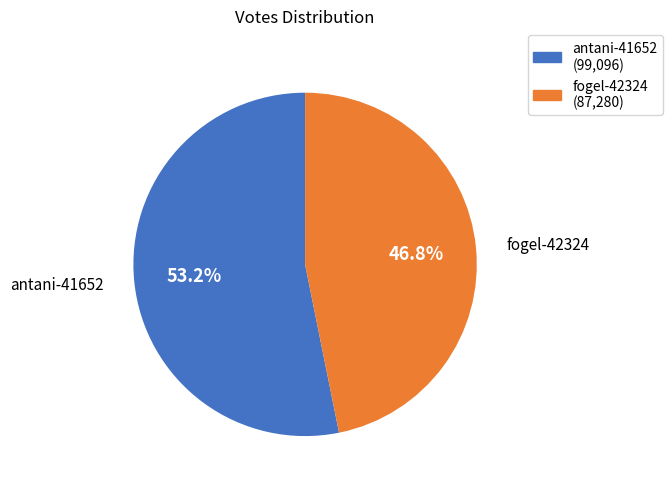

Which slice represents more than half of the pie?

antani-41652